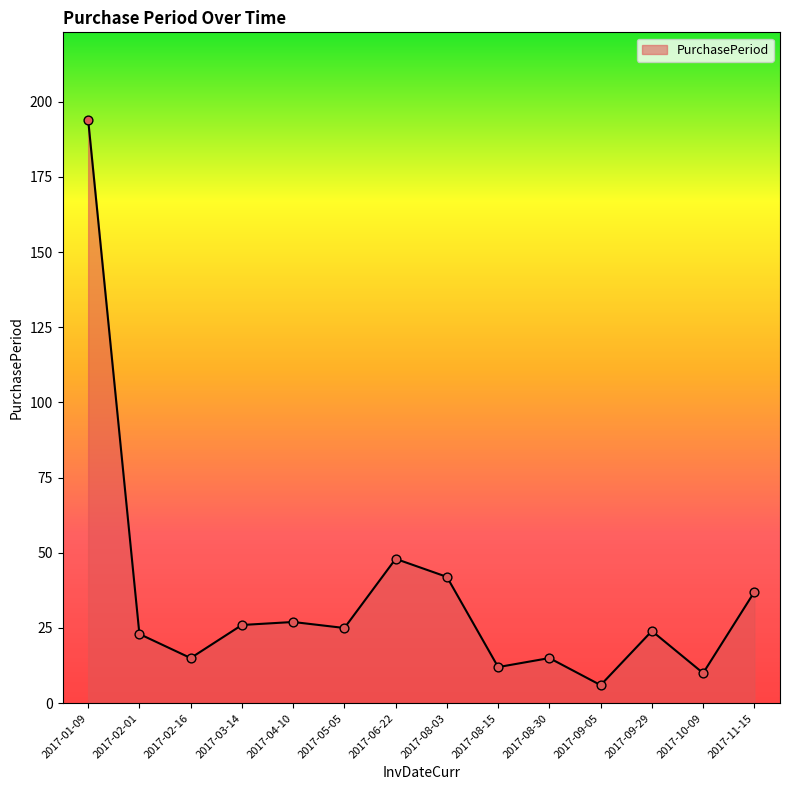

Between 2017-05-05 and 2017-09-05, which is larger?

2017-05-05